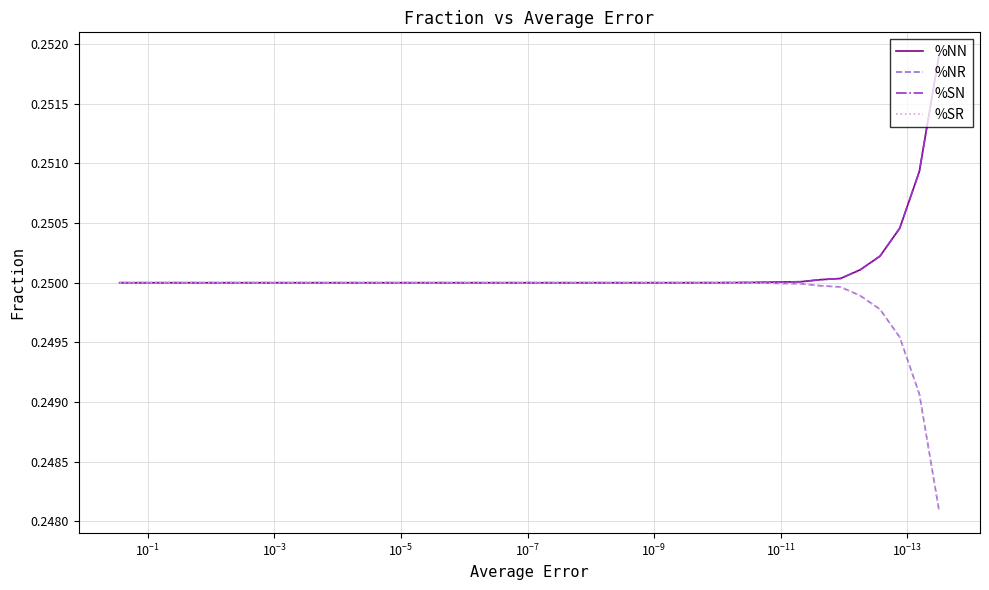

Which series has the largest range (max minus min)?

%NR